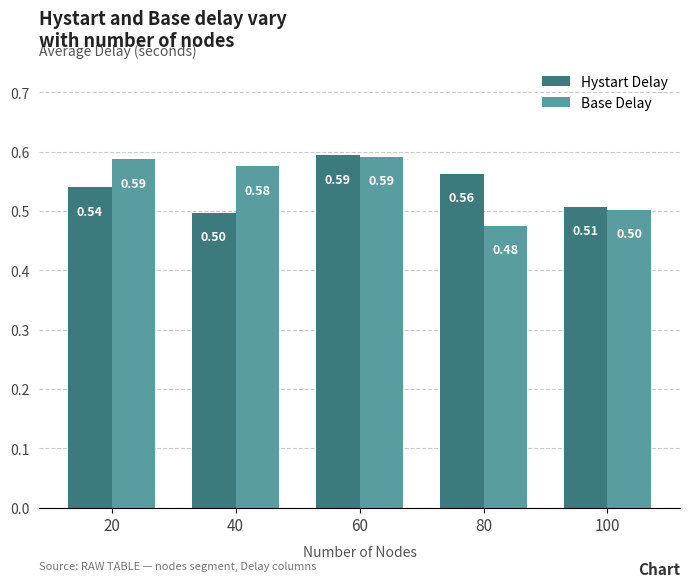

What is the average value of the Base Delay series?

0.5